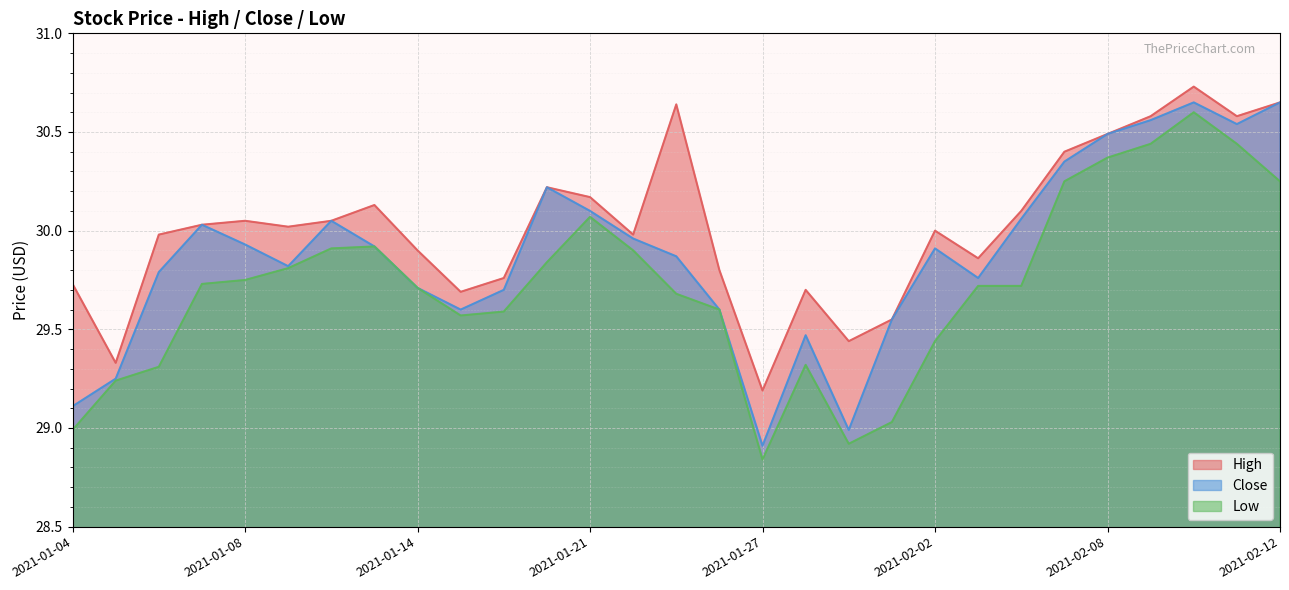

Which has a higher value, 2021-01-06 or 2021-01-15?

2021-01-06